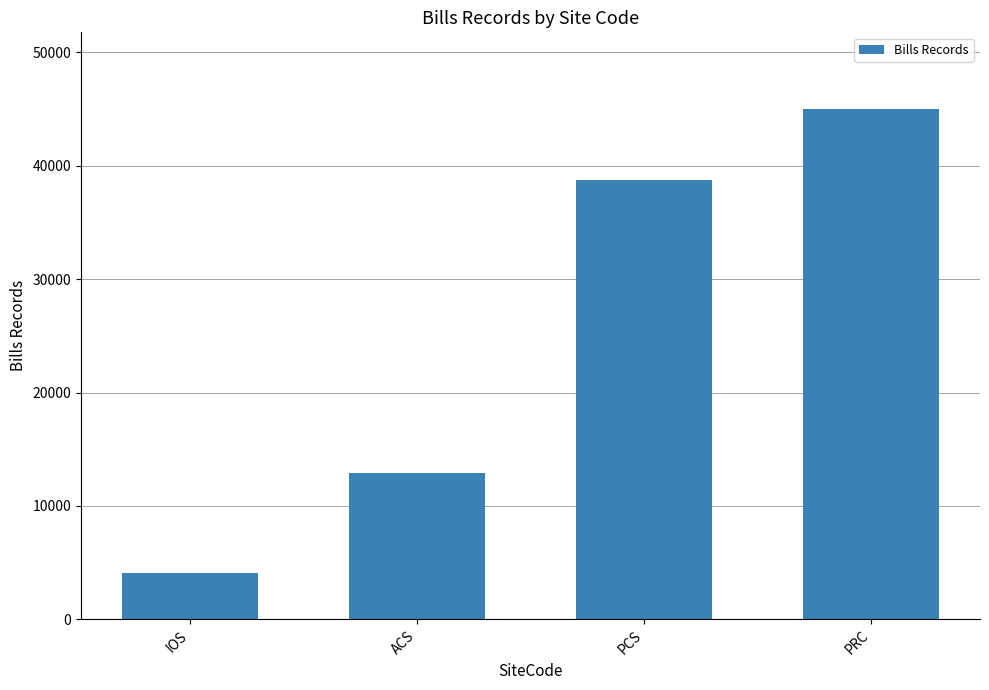

True or false: the data shows 21019 at PRC.

False